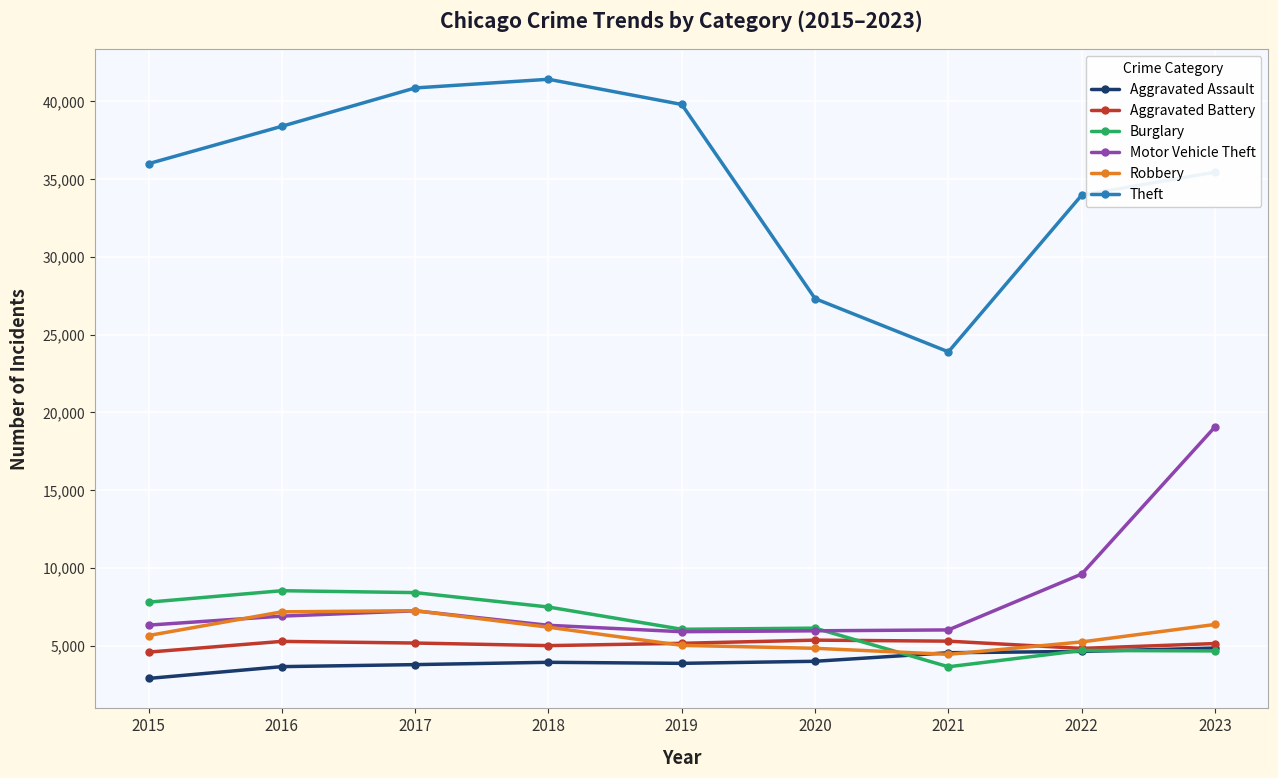

What is the sum of the Burglary values at 2021 and 2020?

9776